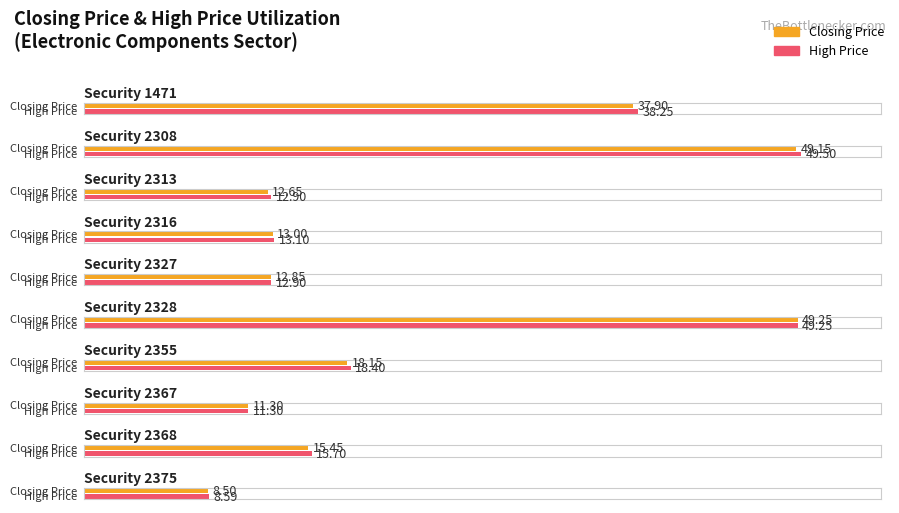

Reading right to left, extract all data points from this chart.

Average utilization: 2375=8.5	2368=15.4	2367=11.3	2355=18.1	2328=49.2	2327=12.8	2316=13.0	2313=12.7	2308=49.1	1471=37.9
Maximum utilization: 2375=8.6	2368=15.7	2367=11.3	2355=18.4	2328=49.2	2327=12.9	2316=13.1	2313=12.9	2308=49.5	1471=38.2